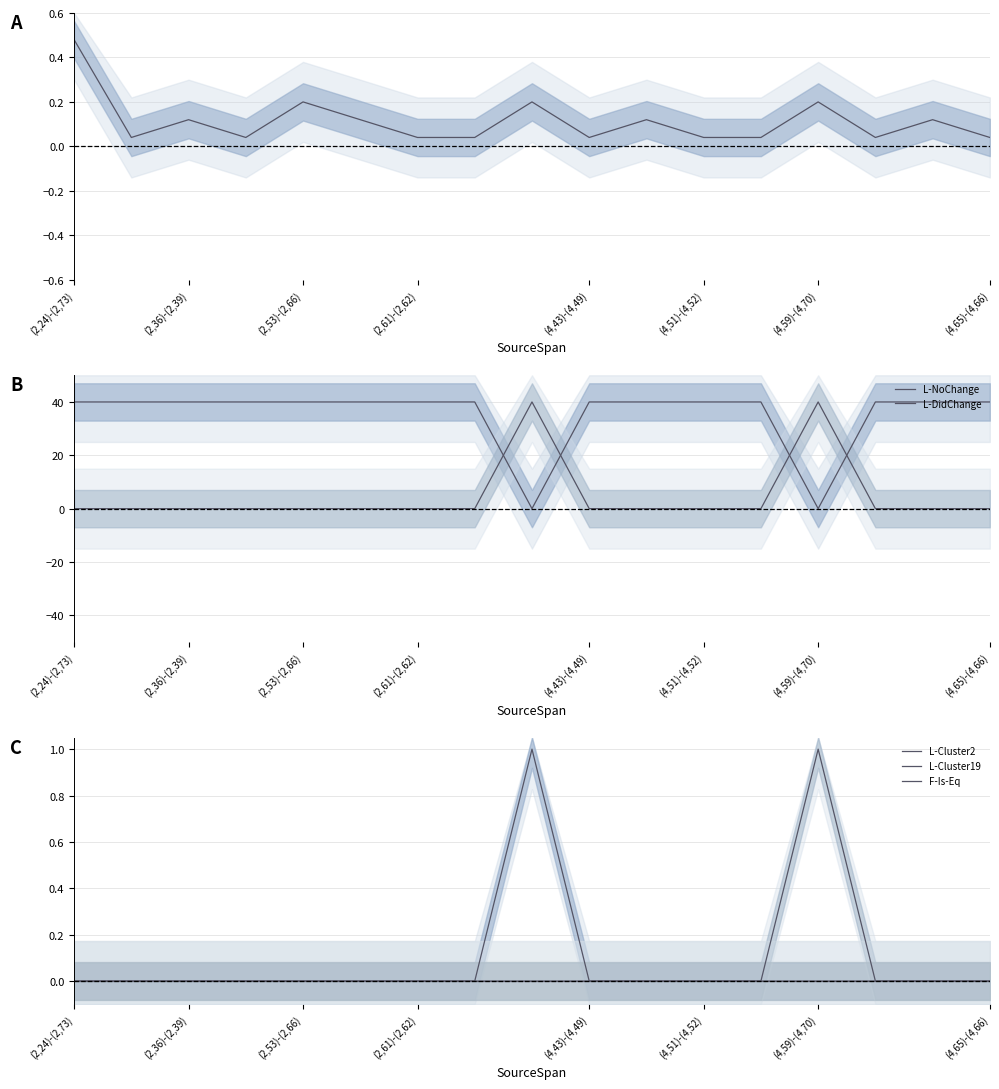

Which category has the highest value in the F-Expr-Size series?

(2,24)-(2,73)